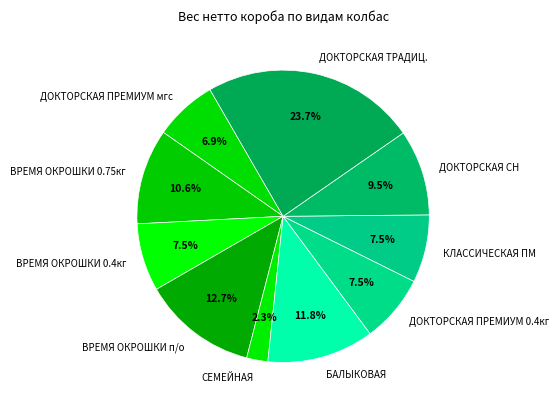

Which category has the biggest portion of the pie?

ДОКТОРСКАЯ ТРАДИЦ.